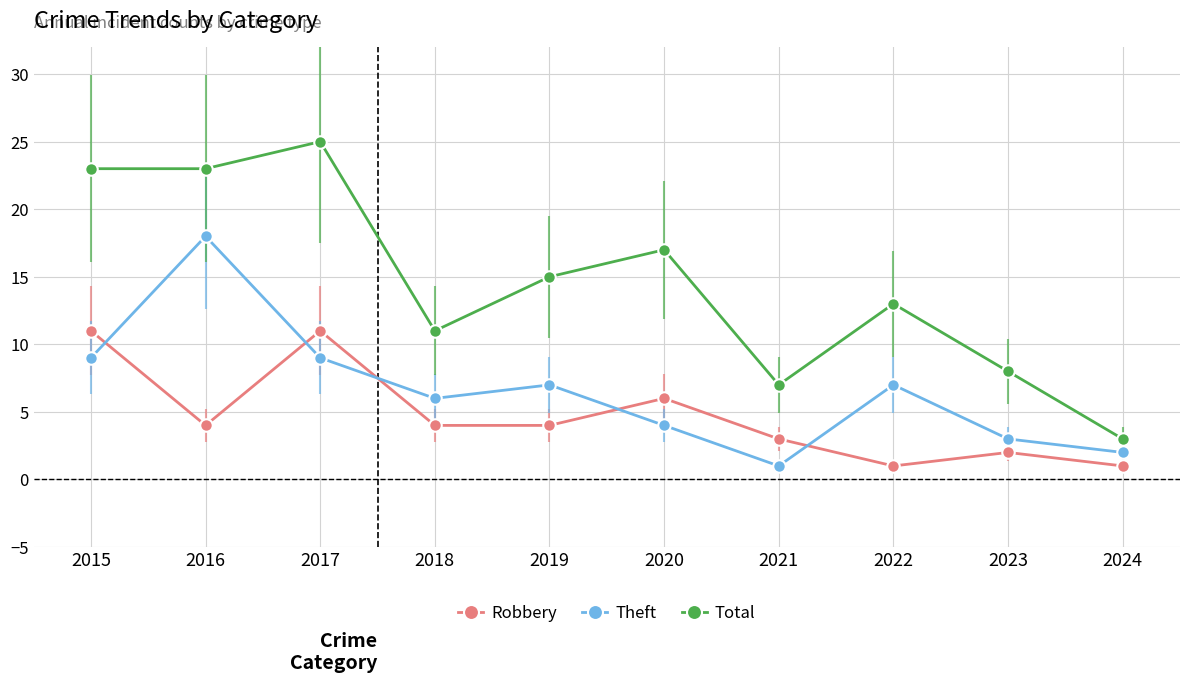

Which series has the largest range (max minus min)?

Total